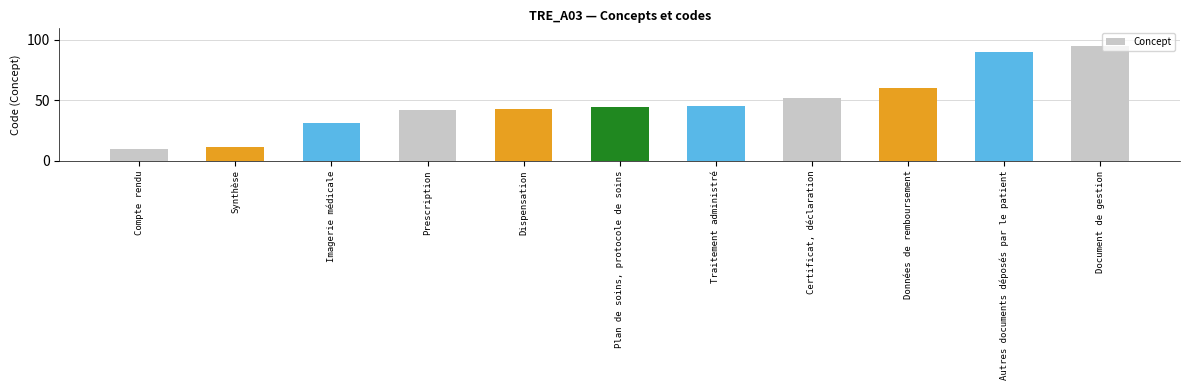

Reading right to left, what are all the values shown in this chart?

95	90	60	52	45	44	43	42	31	11	10